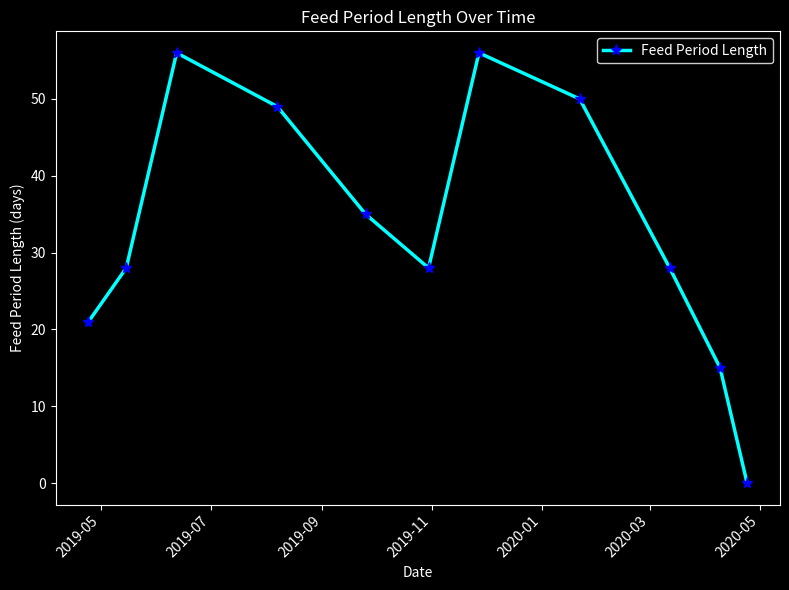

What is the difference between the maximum and second lowest values?

41